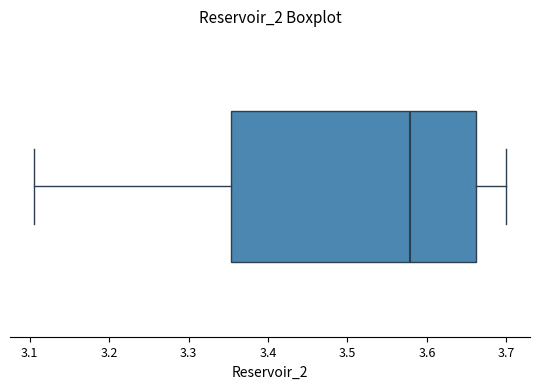

Where does the right whisker of the box end on the x-axis? The values are not printed on the chart, so give them approximately, as read against the axis.

3.70